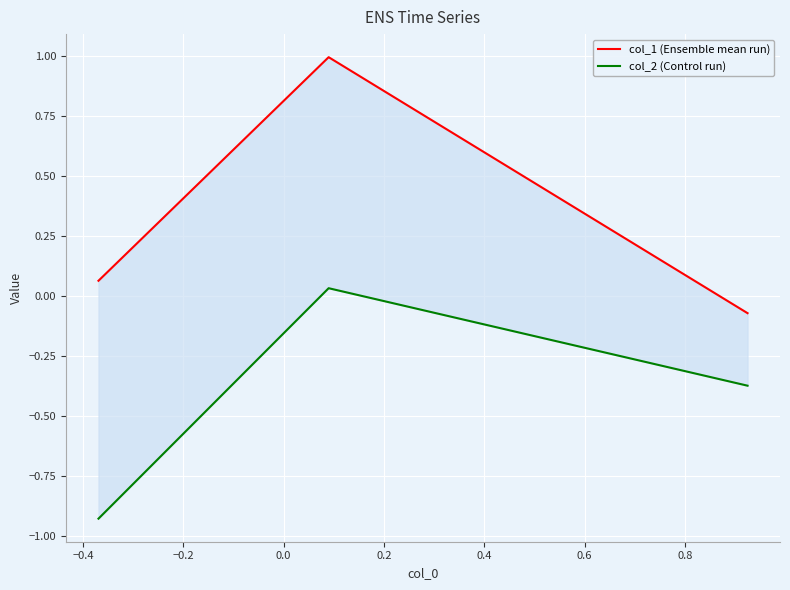

True or false: col_1 (Ensemble mean run) has a value of 0.6 at −0.4.

False